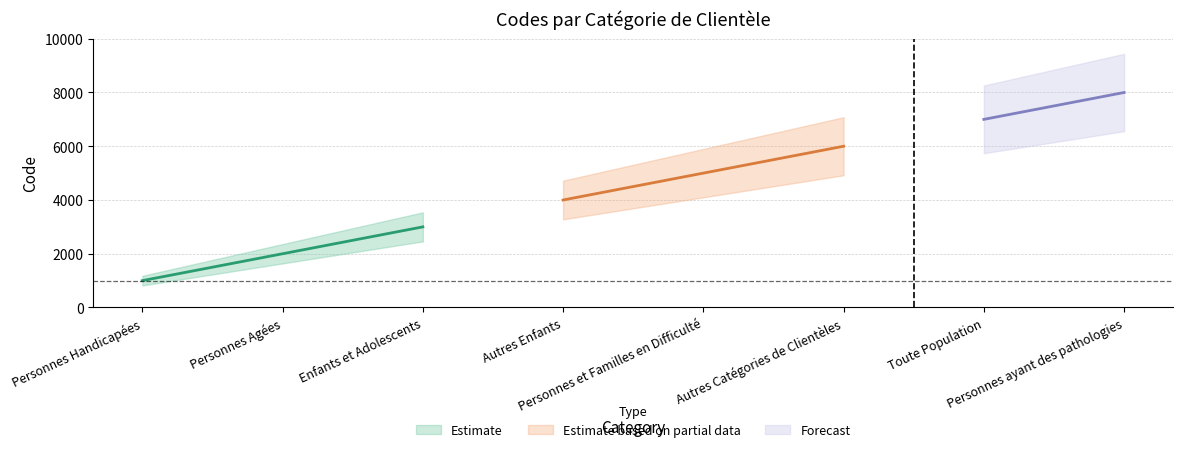

Is it true that the value at Autres Catégories de Clientèles is 6000?

True